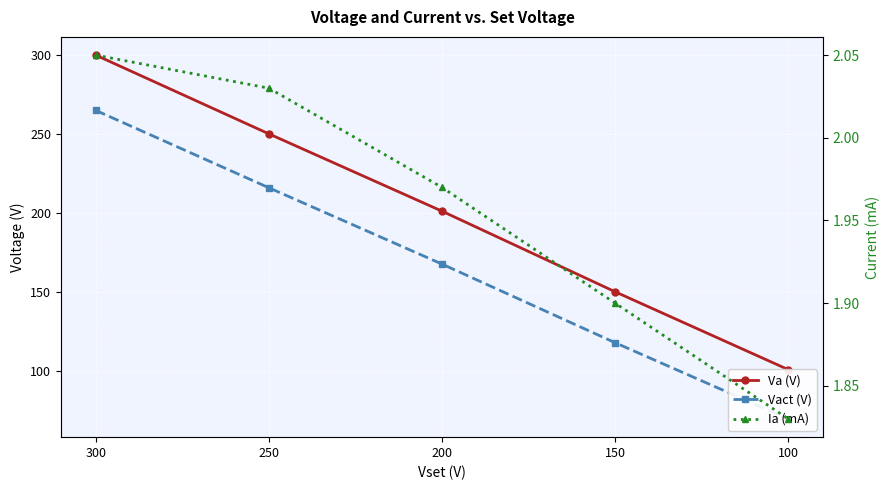

Which series has the largest total across all categories?

Va (V)